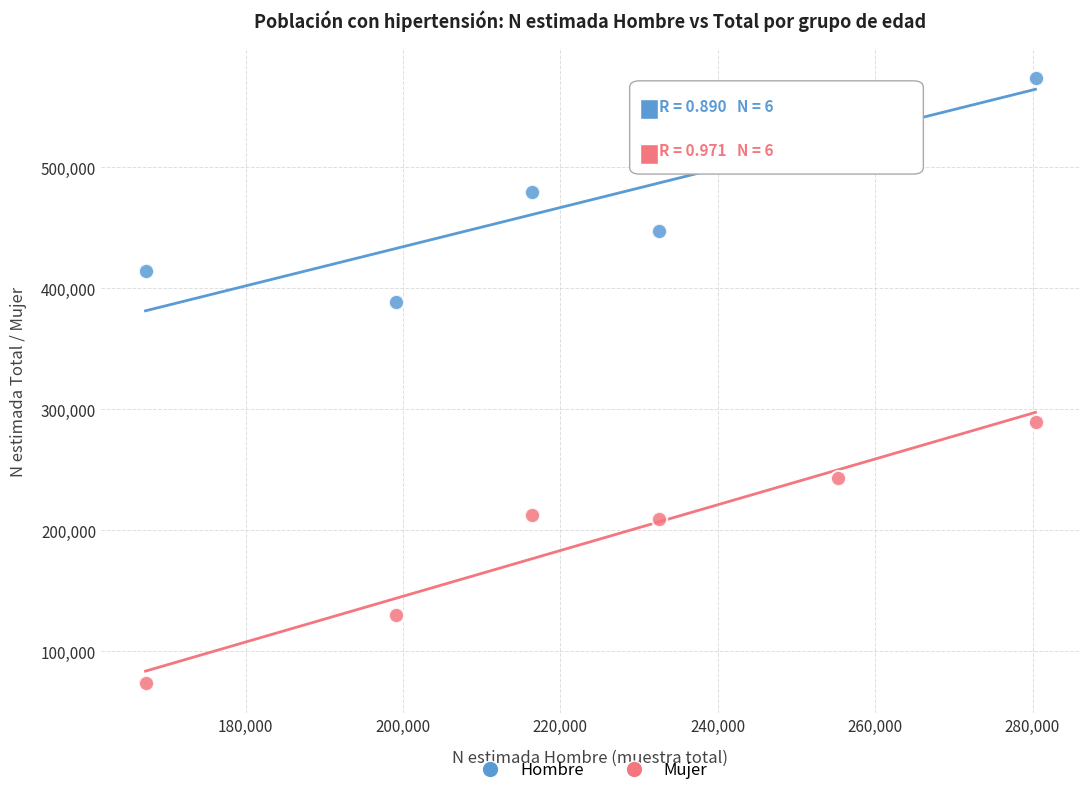

Which series reaches the maximum Y coordinate?

Hombre